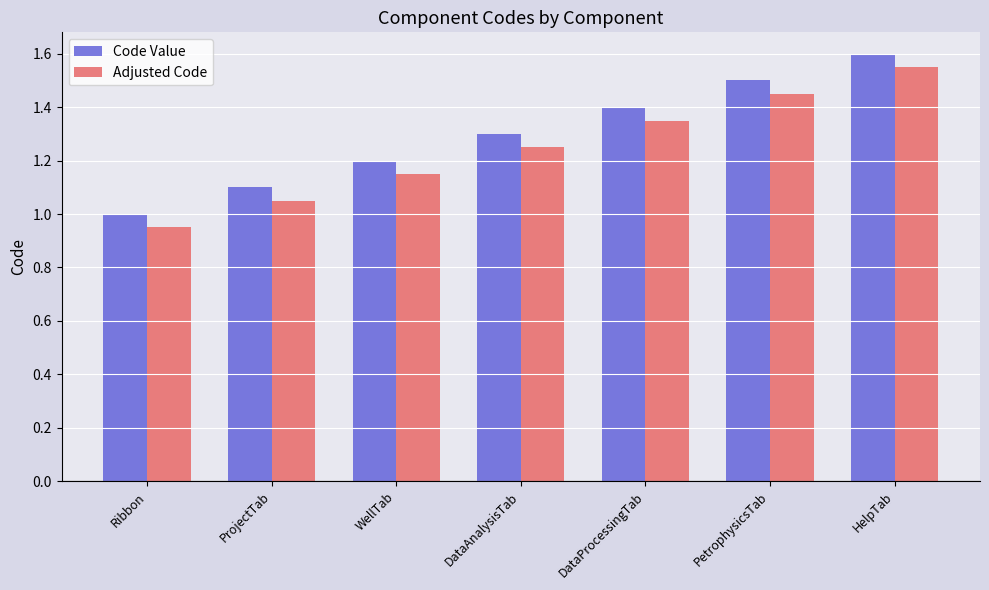

Count the Code Value values in the range 1 to 2.

7